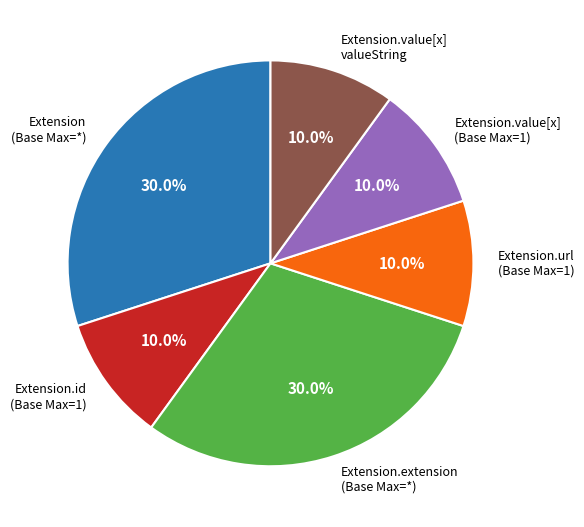

How much of the chart is everything except Extension.url (Base Max=1)?

90.0%